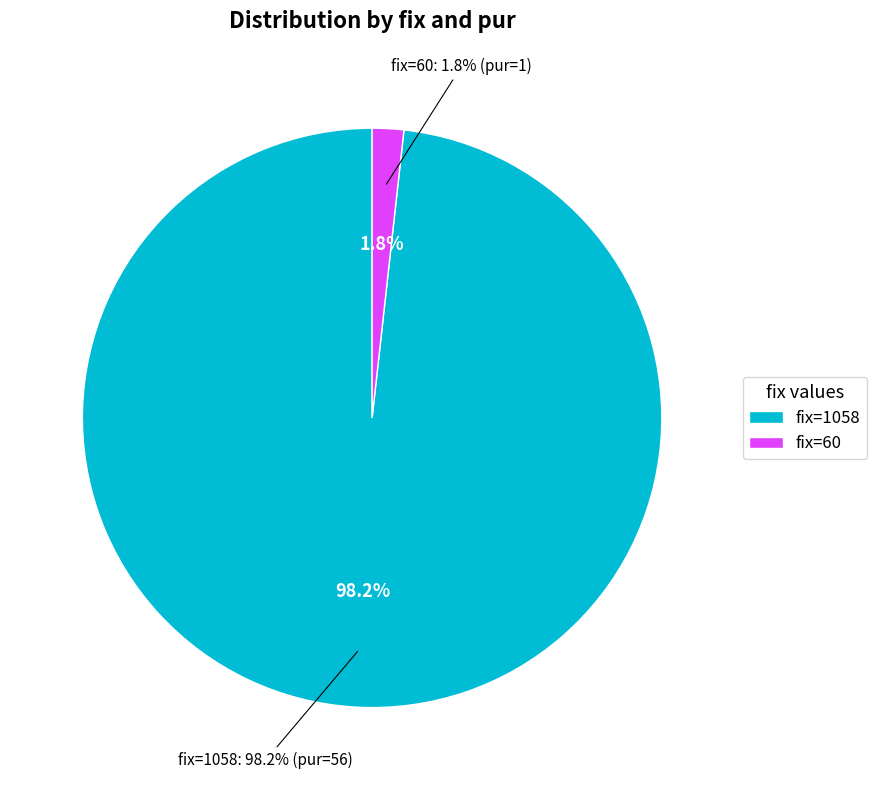

Approximately how many times larger is the value at 1058 compared to 60?

56.0